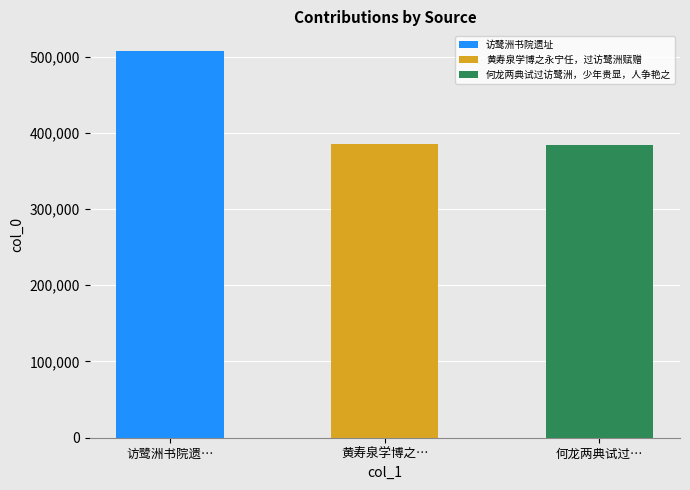

What is the sum of the values at 访鹭洲书院遗址 and 何龙两典试过访鹭洲，少年贵显，人争艳之?

891916